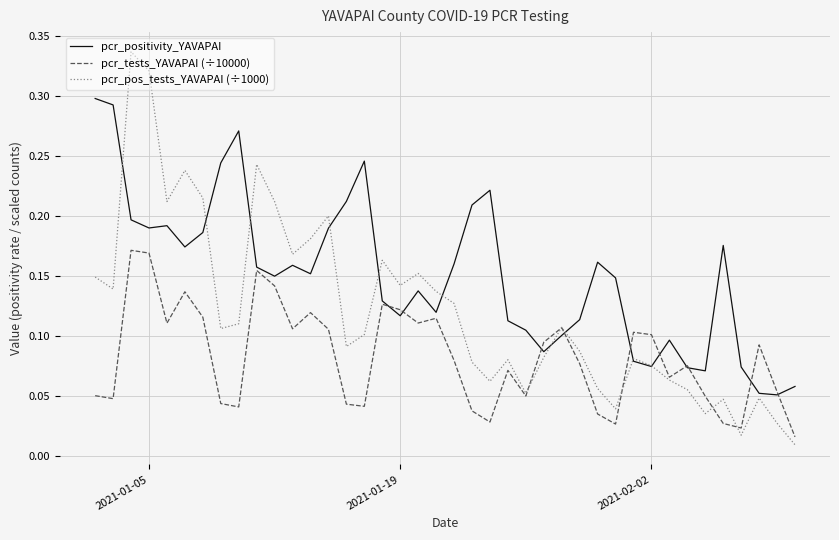

List the series in order of their overall mean, highest first.

pcr_positivity_YAVAPAI, pcr_pos_tests_YAVAPAI (÷1000), pcr_tests_YAVAPAI (÷10000)